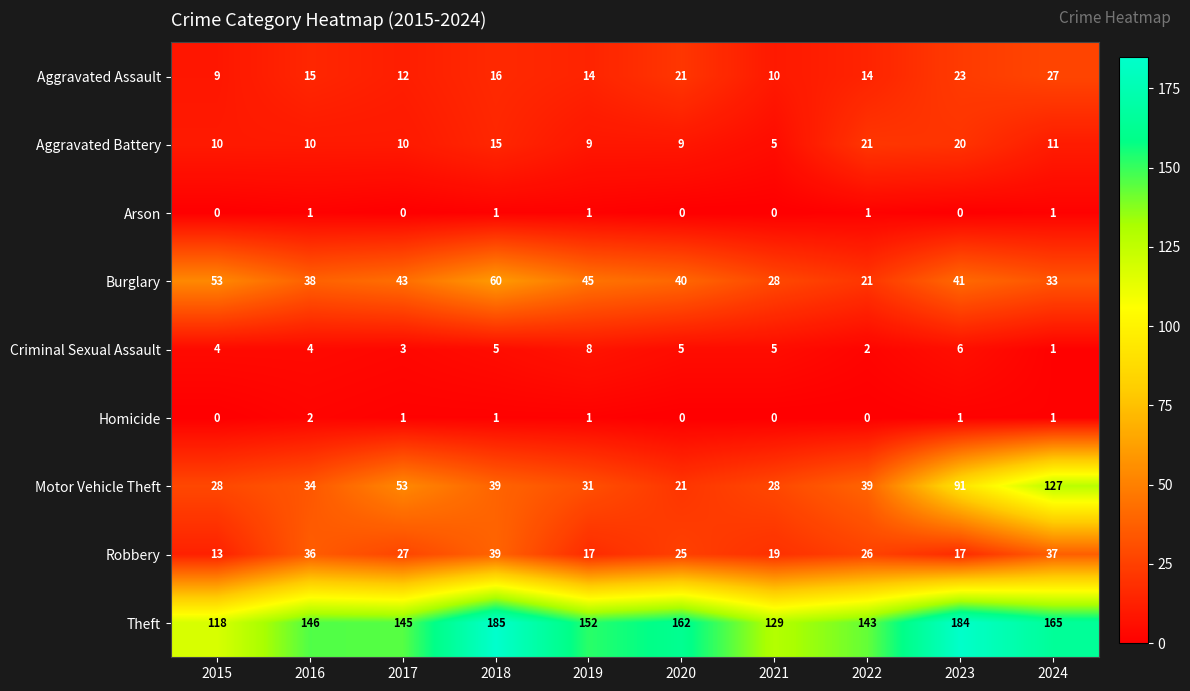

Is the value of Aggravated Battery at 2019 greater than the value of Theft at 2017?

No